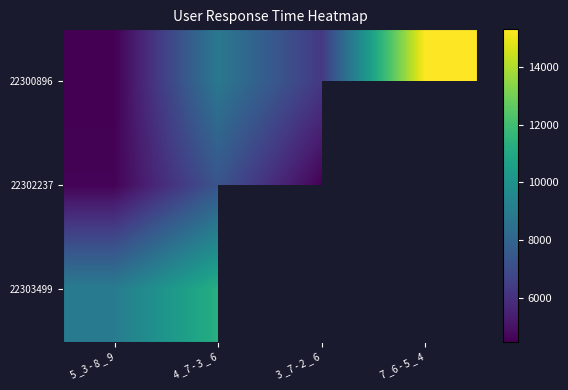

At which category is the sum across all series the highest?

4 _7 - 3 _ 6